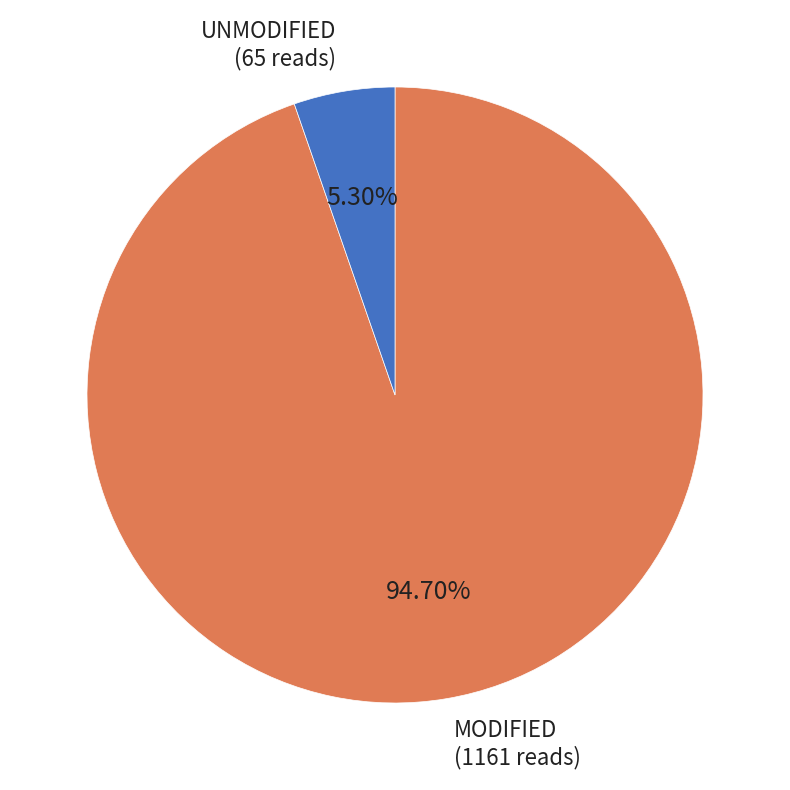

Is UNMODIFIED (65 reads) the majority of the pie?

No